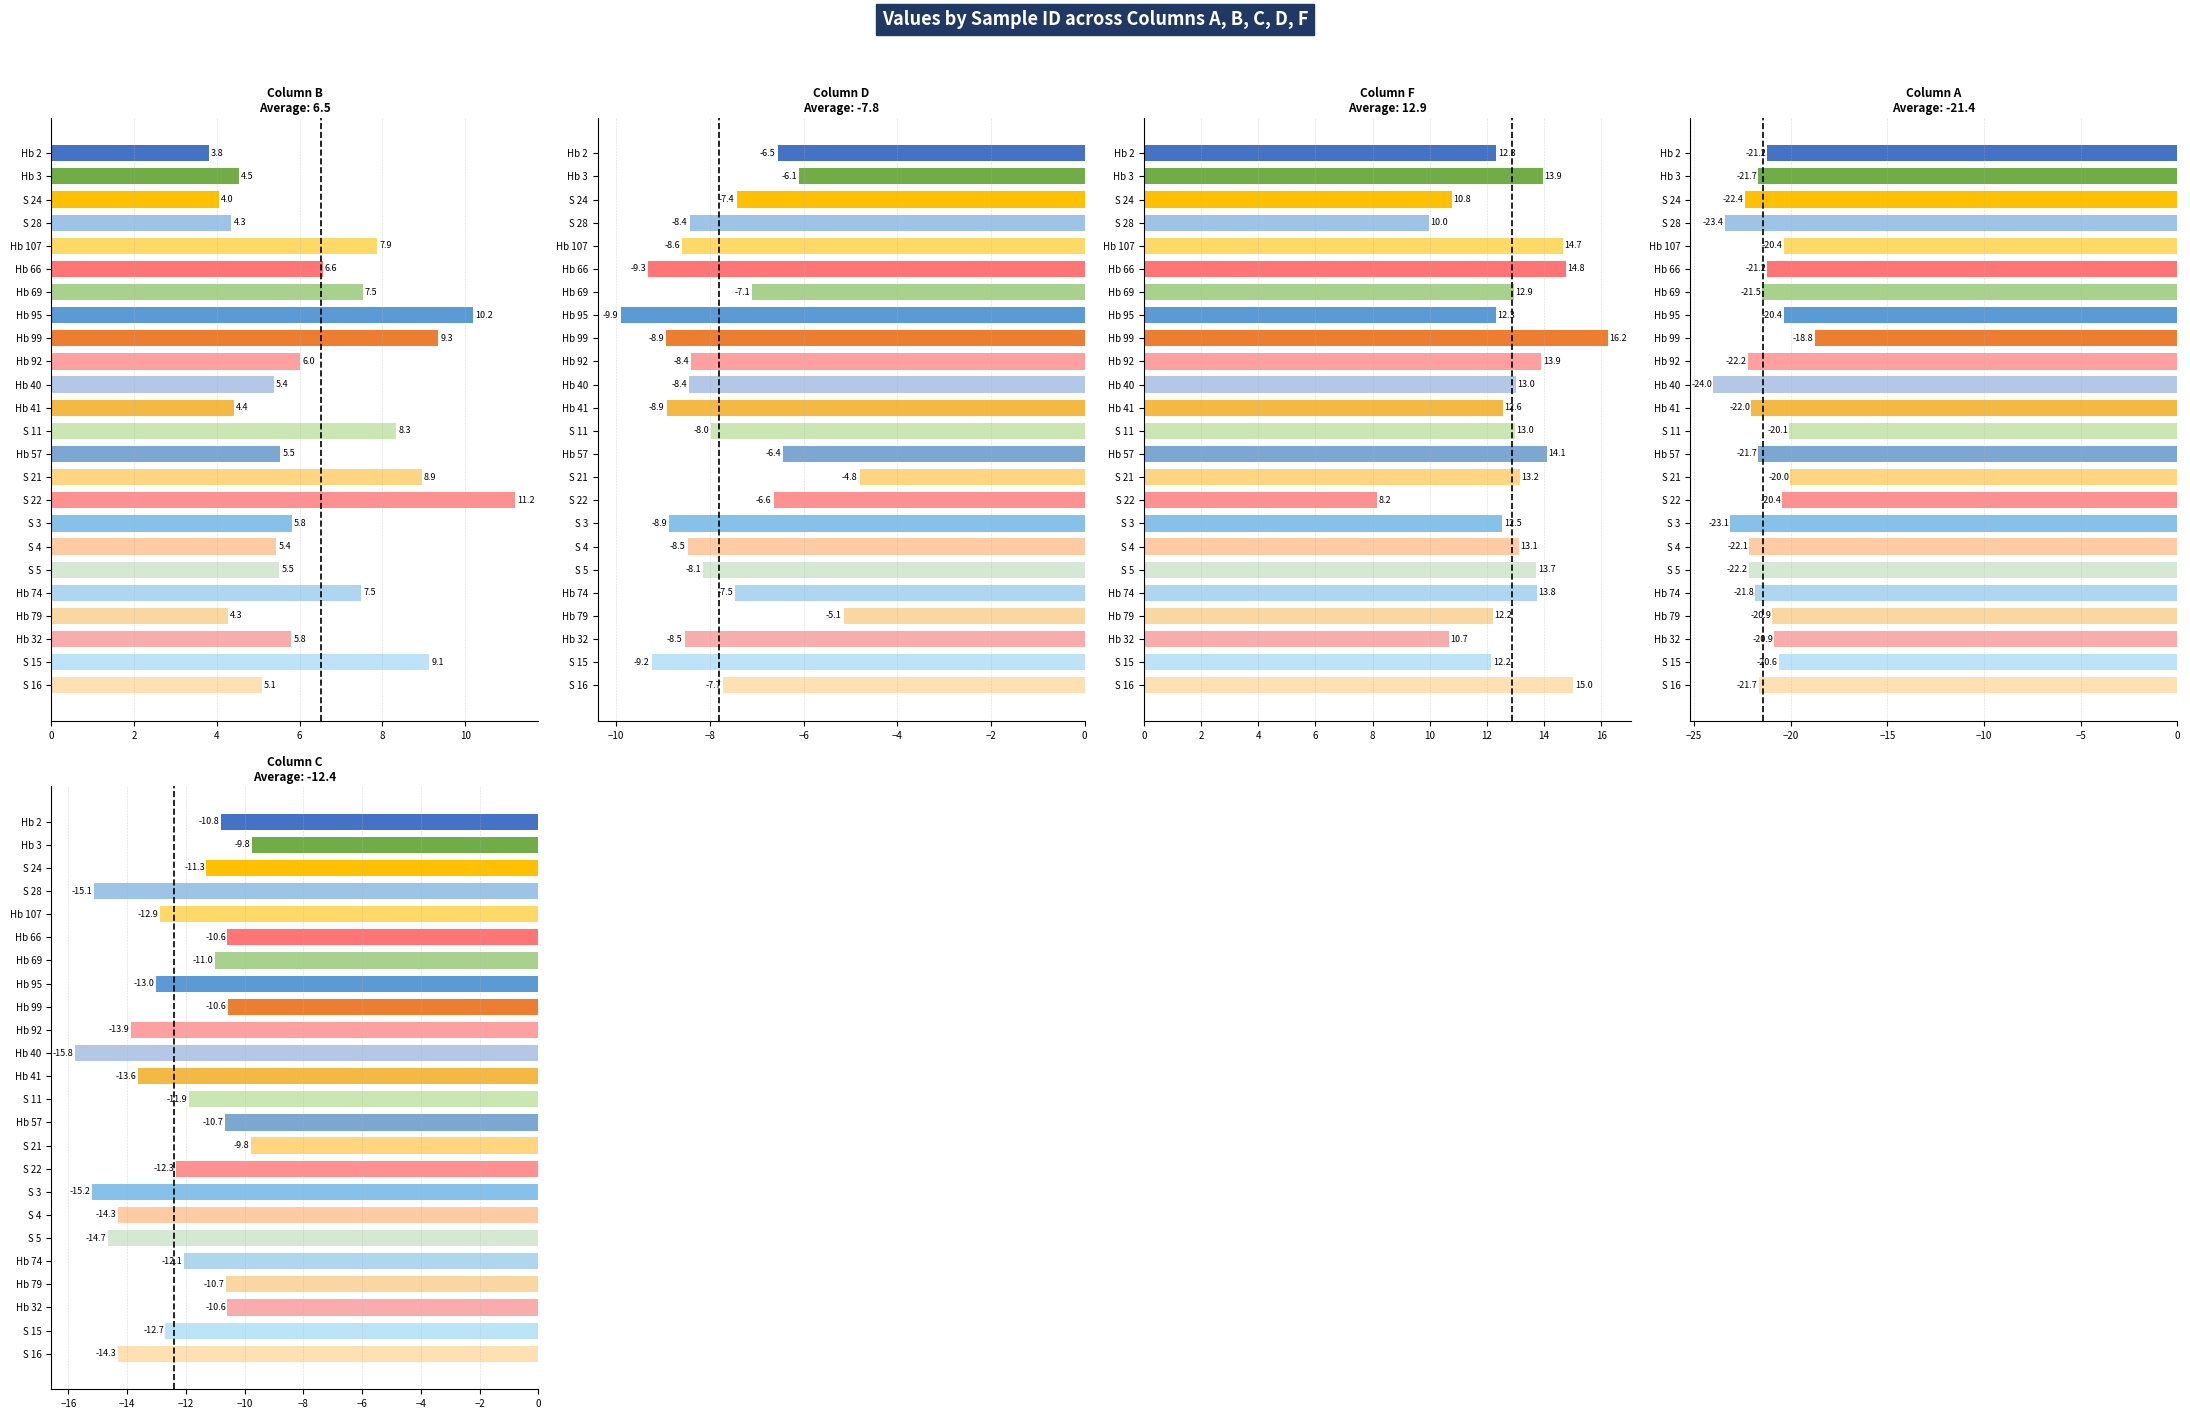

The C series shows -13.0 at Hb 95. True or false?

True